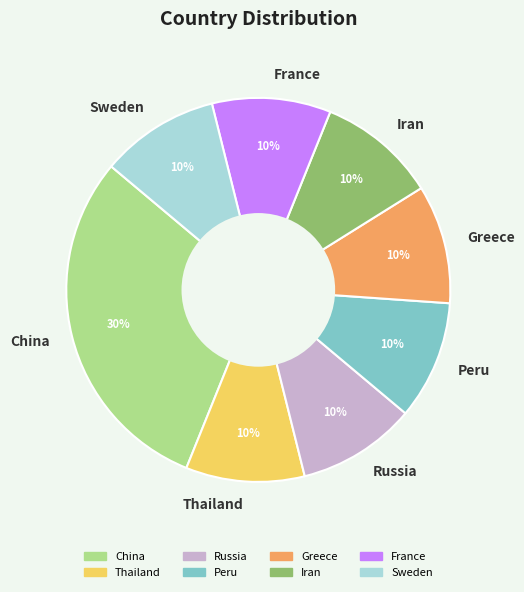

Does China represent more than half of the total?

No